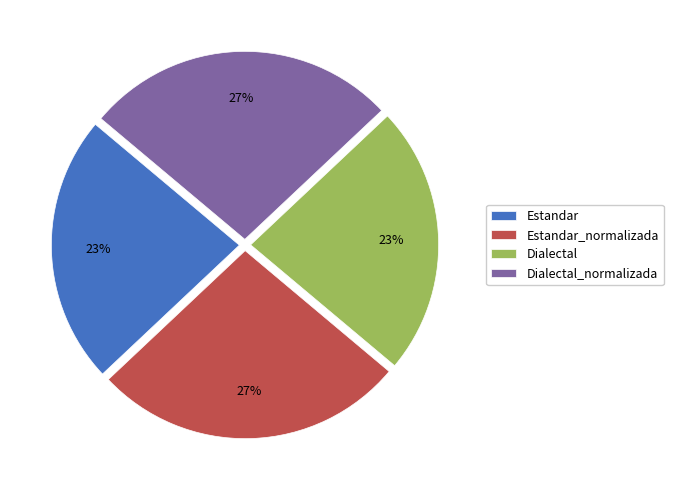

True or false: Estandar accounts for 11% of the total.

False